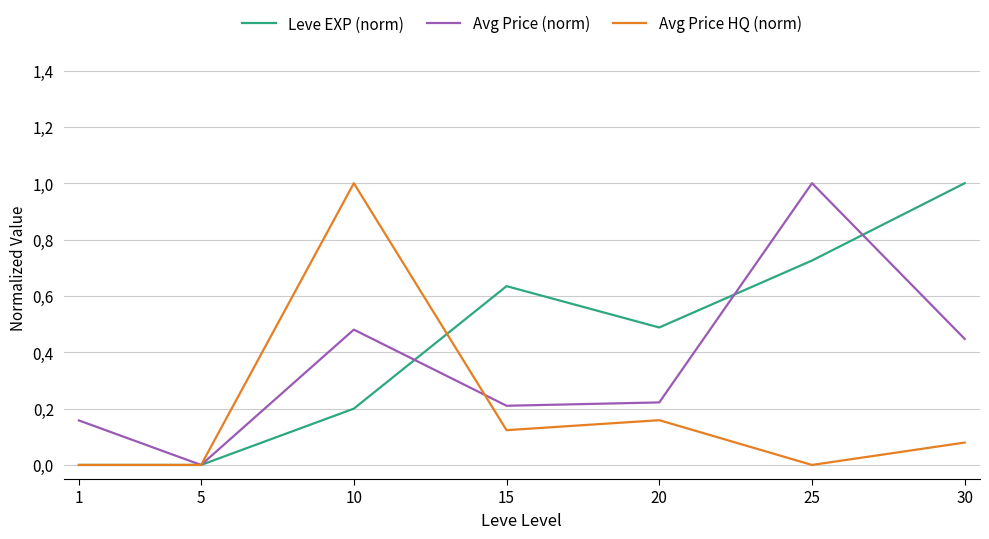

How many intersections are there between Avg Price (norm) and Leve EXP (norm)?

3